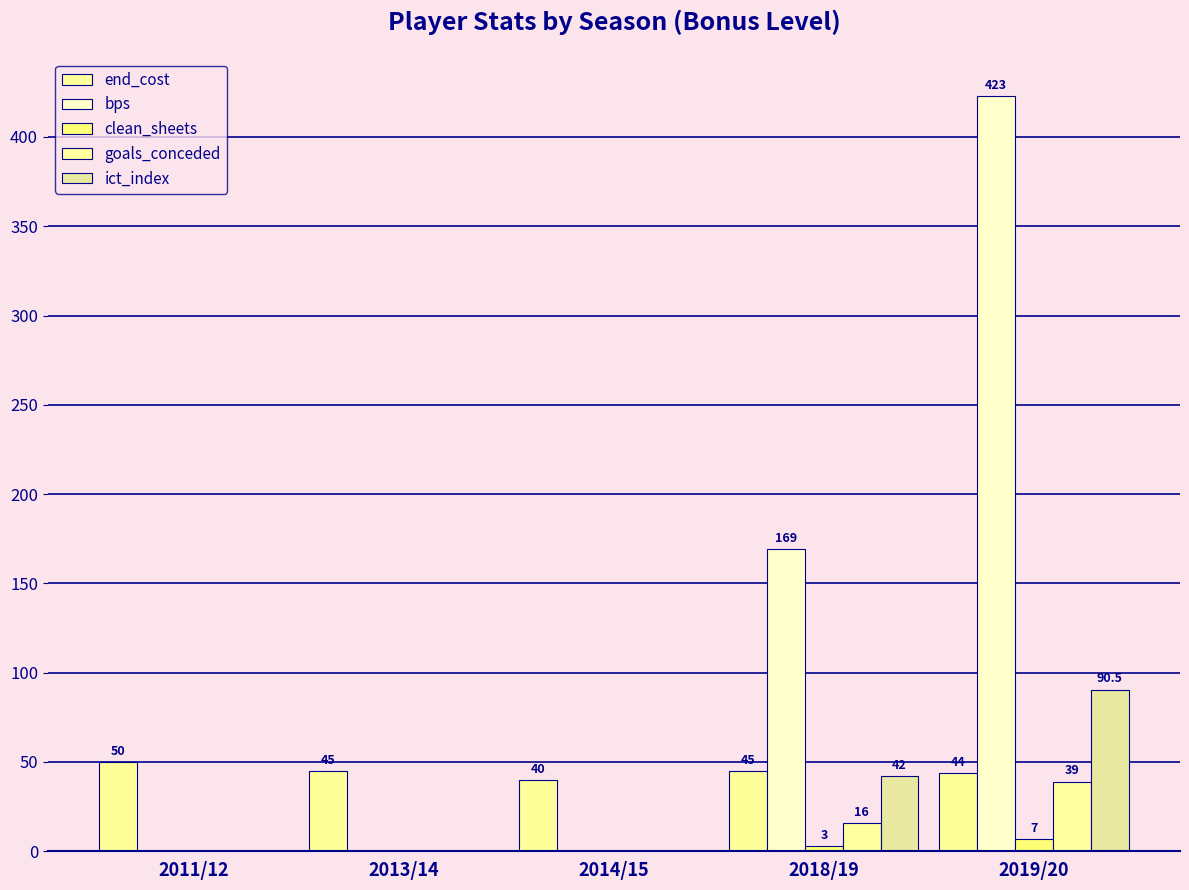

List the series in order of their peak value, highest first.

bps, ict_index, end_cost, goals_conceded, clean_sheets